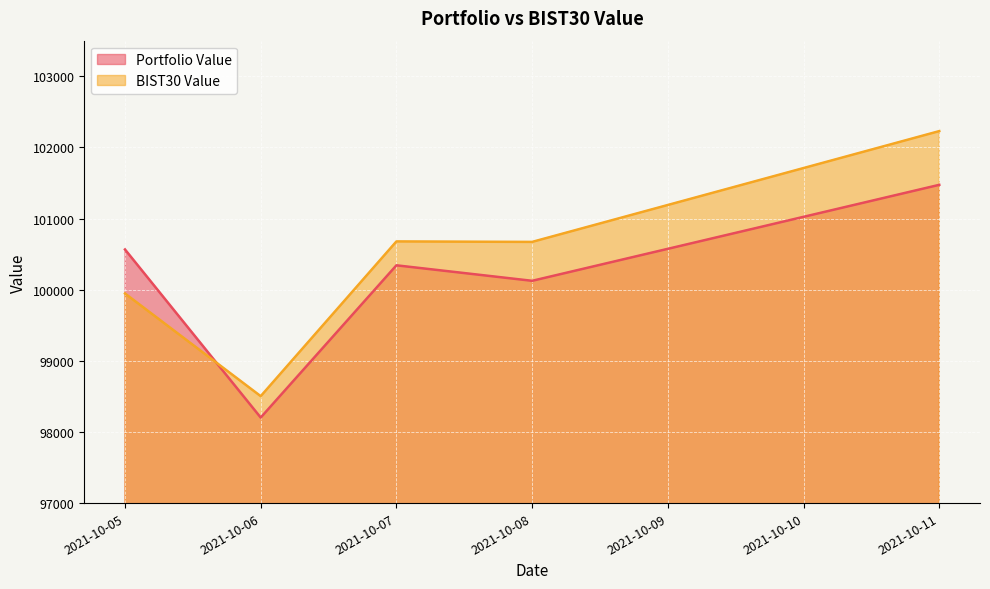

True or false: Portfolio Value and BIST30 Value cross at least once.

True